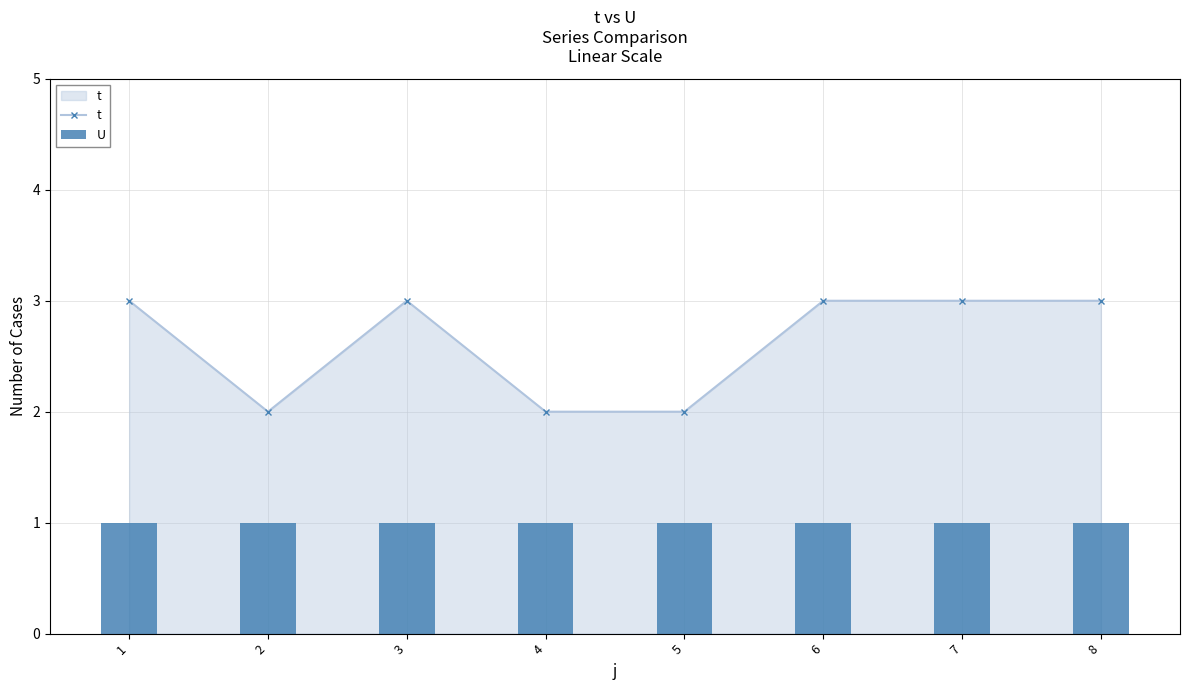

What are all the series names shown in the legend?

t, U